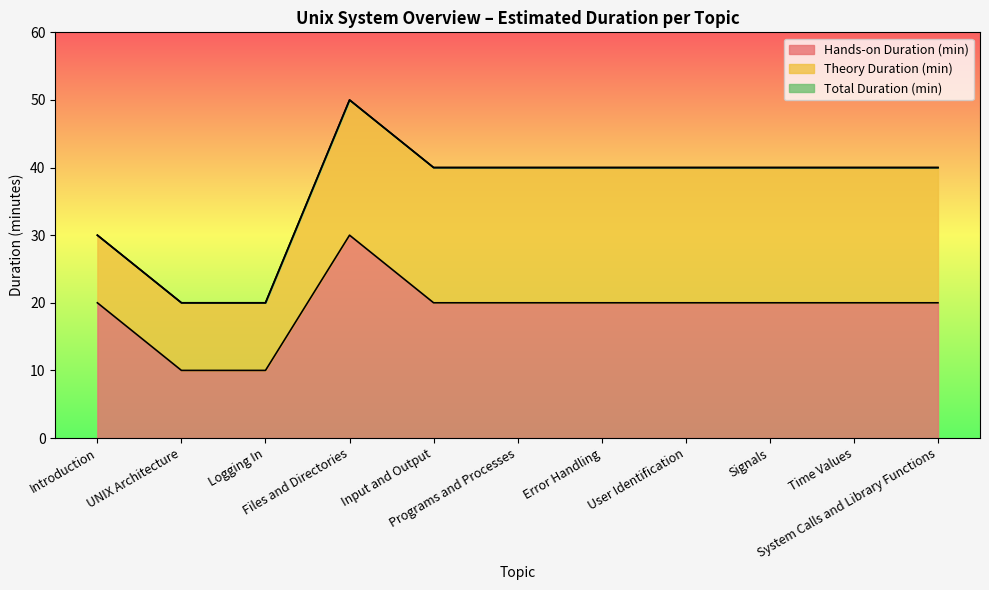

Which has a higher value, Input and Output or Time Values?

Input and Output